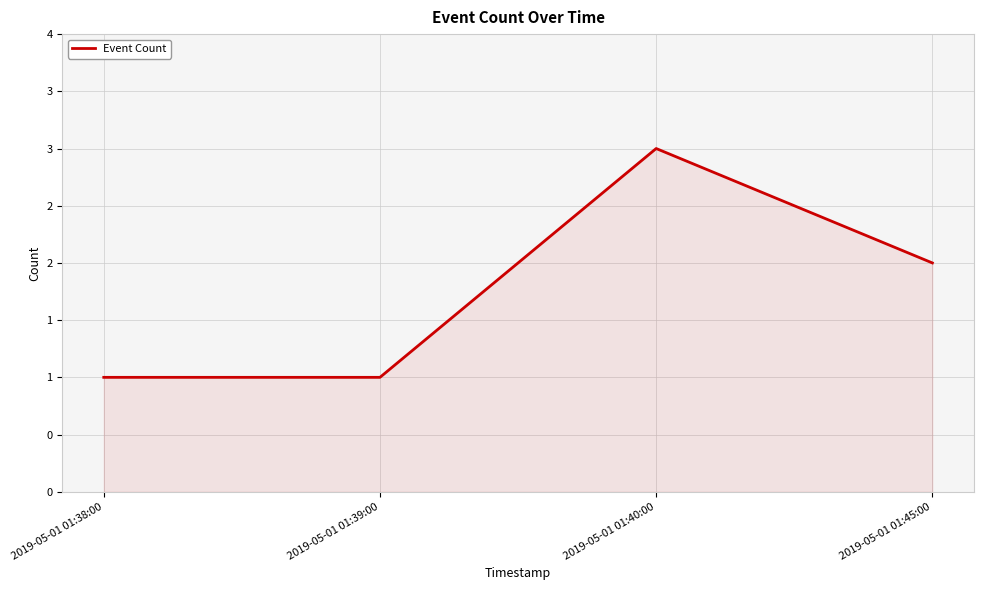

Does the chart have visible grid lines?

Yes